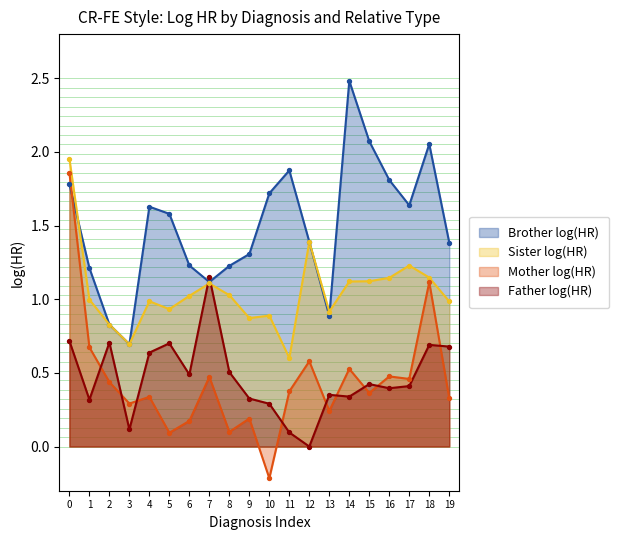

Which series contains the lowest Y value?

Mother log(HR)